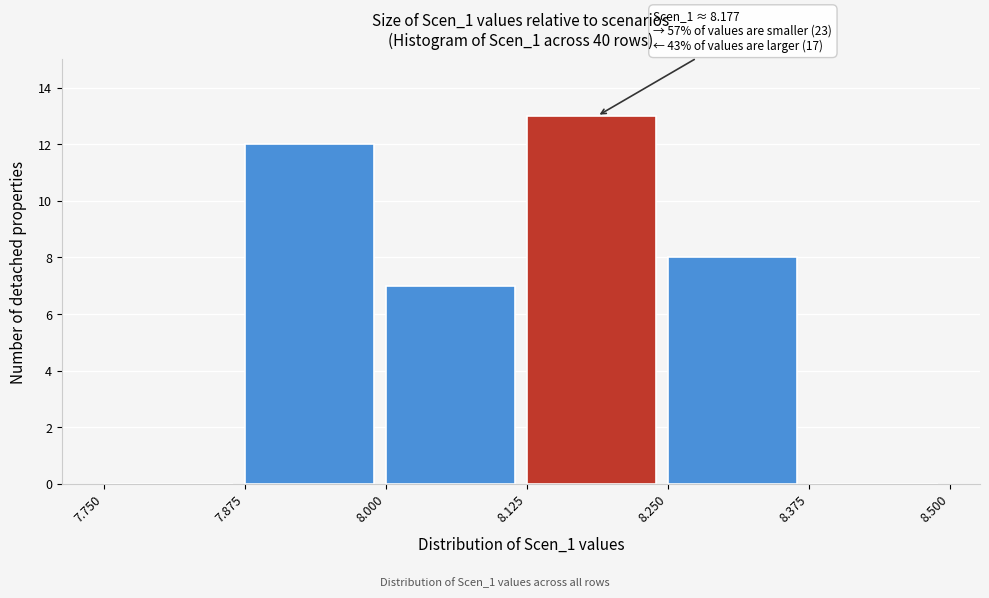

Which range on the x-axis has the tallest bar?

8.125 to 8.250